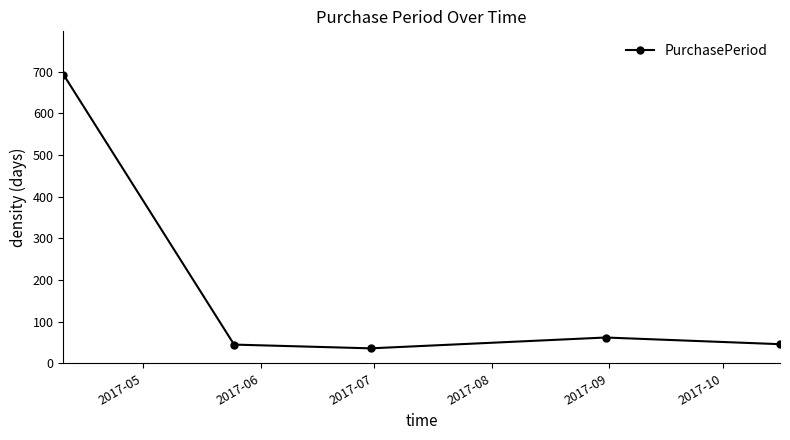

What is the difference between the maximum and minimum values?

657